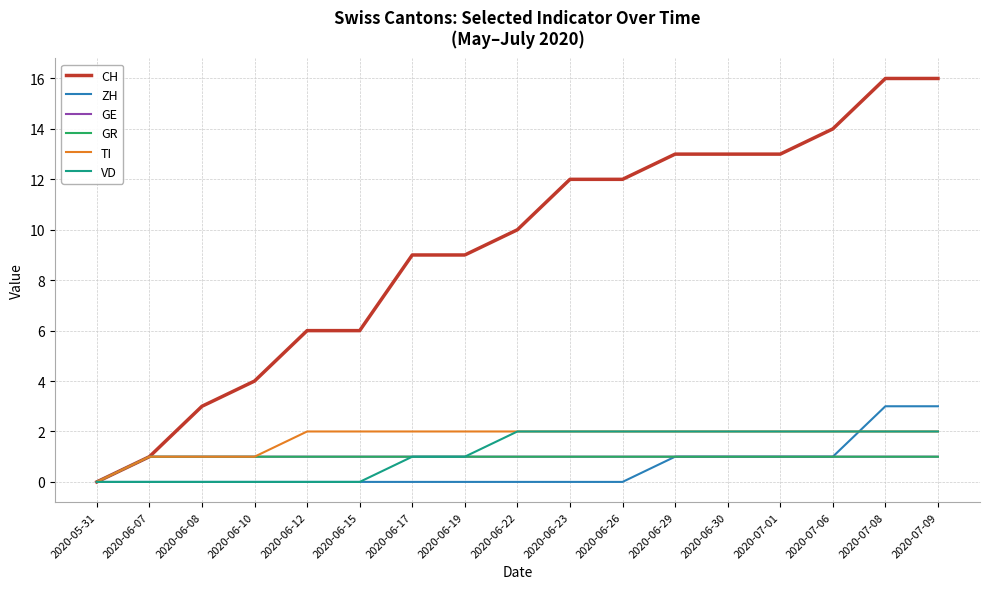

True or false: GR and VD intersect in this chart.

False